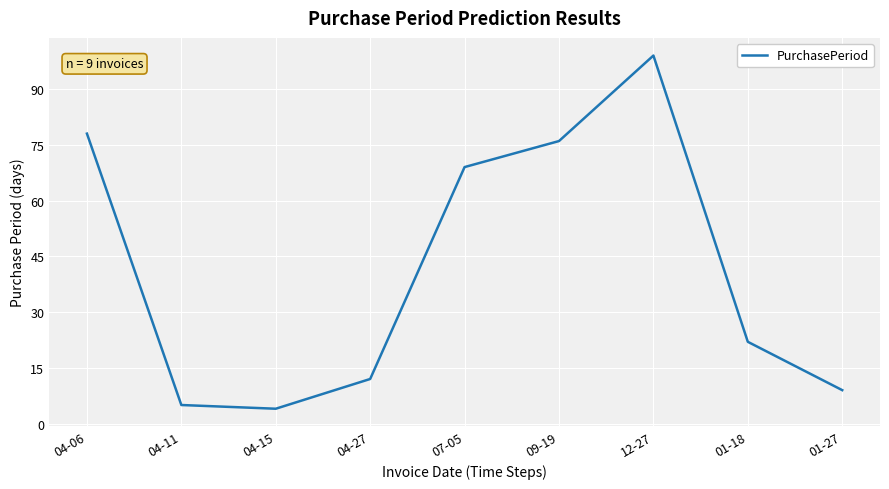

How many lines are shown in the chart?

1